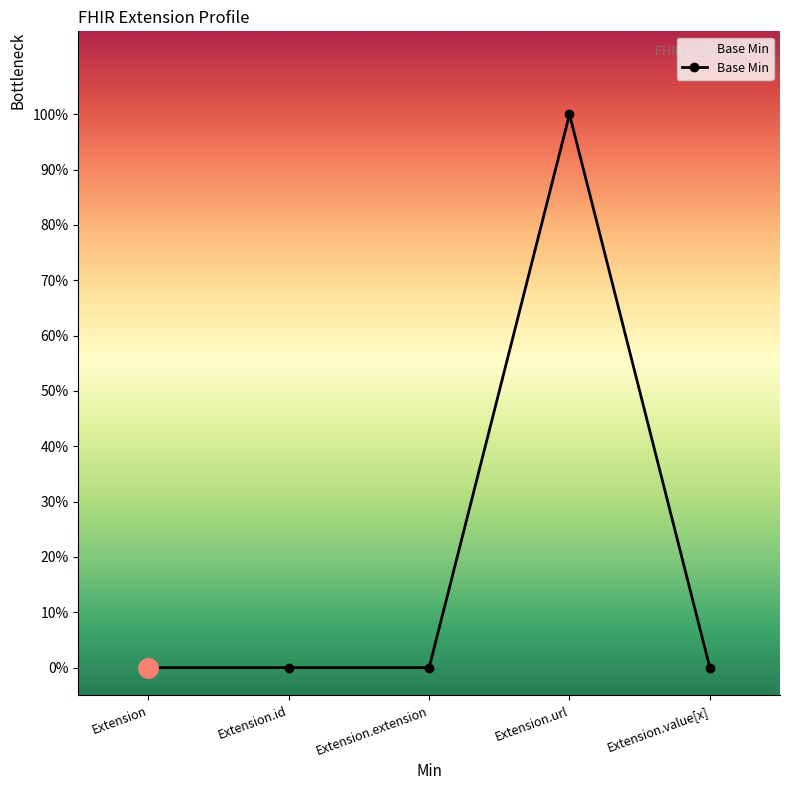

At which category does the chart reach its minimum across all series?

Extension